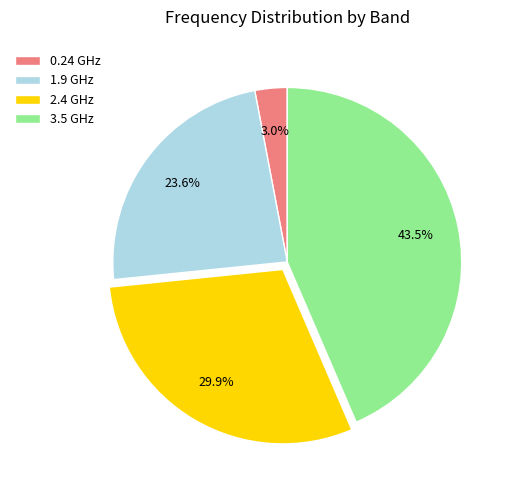

To the nearest percent, what is the difference between the 1.9 GHz and 0.24 GHz slice percentages?

21%